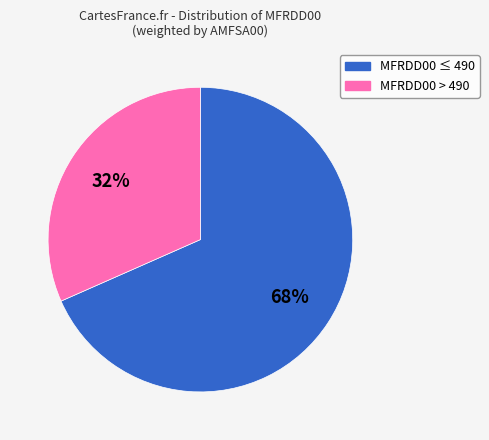

Count the number of slices in the pie.

2